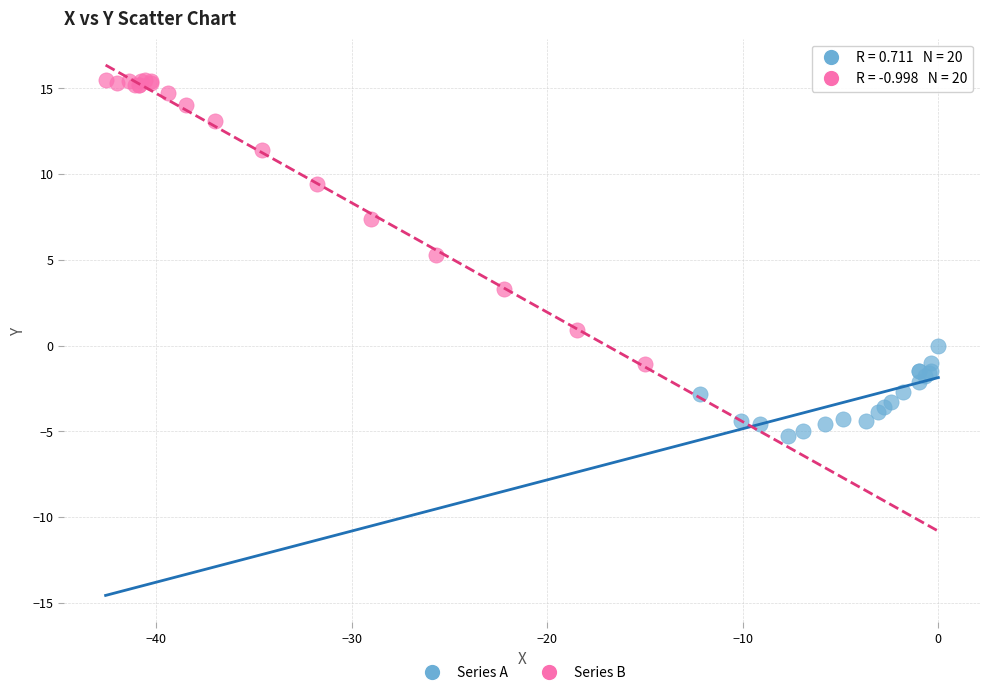

Which series has the widest spread of Y values?

Series B